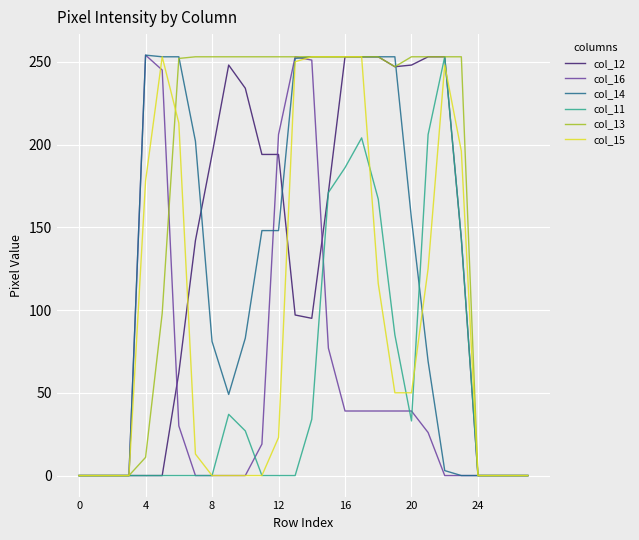

How many lines are shown in the chart?

6